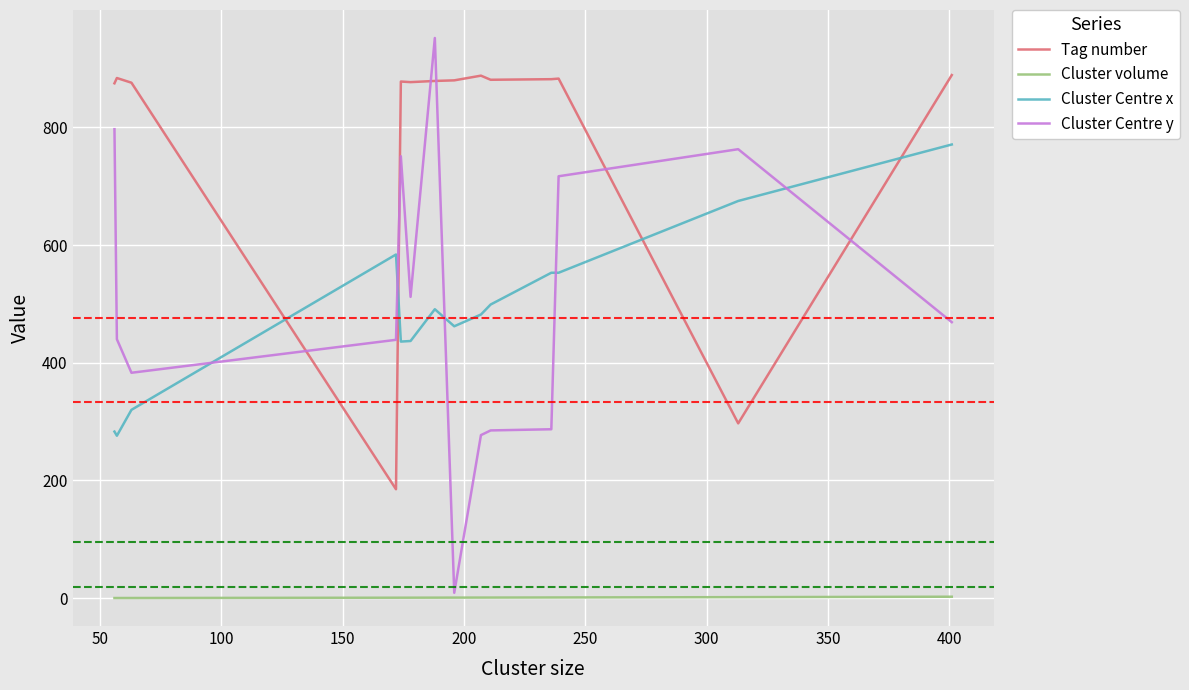

Which series has the largest total across all categories?

Tag number